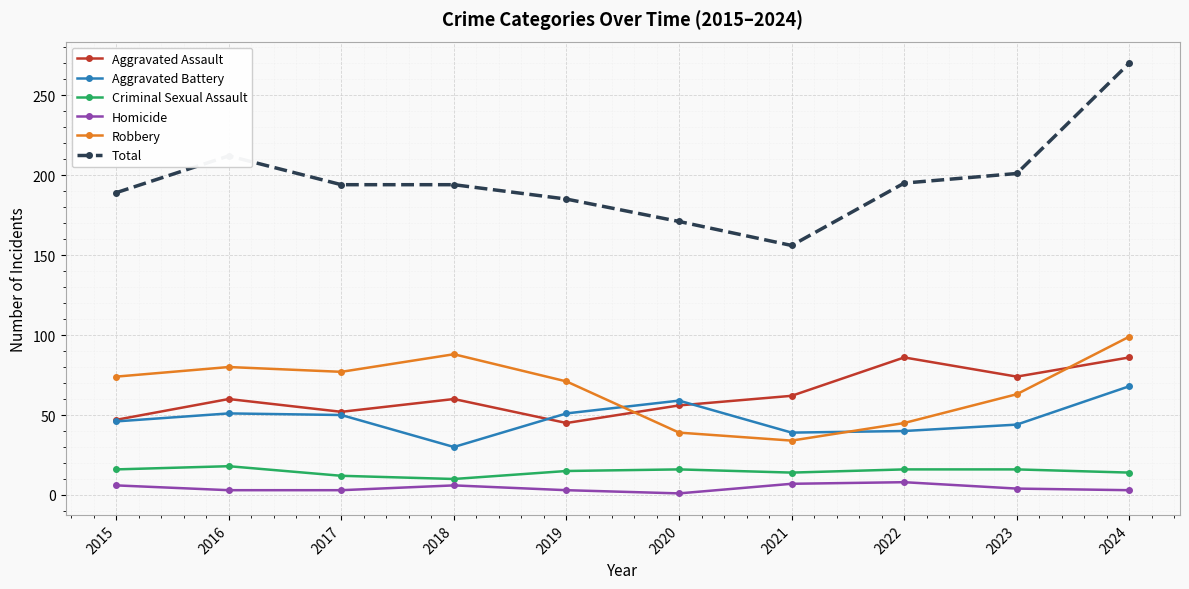

The Criminal Sexual Assault series shows 16 at 2015. True or false?

True